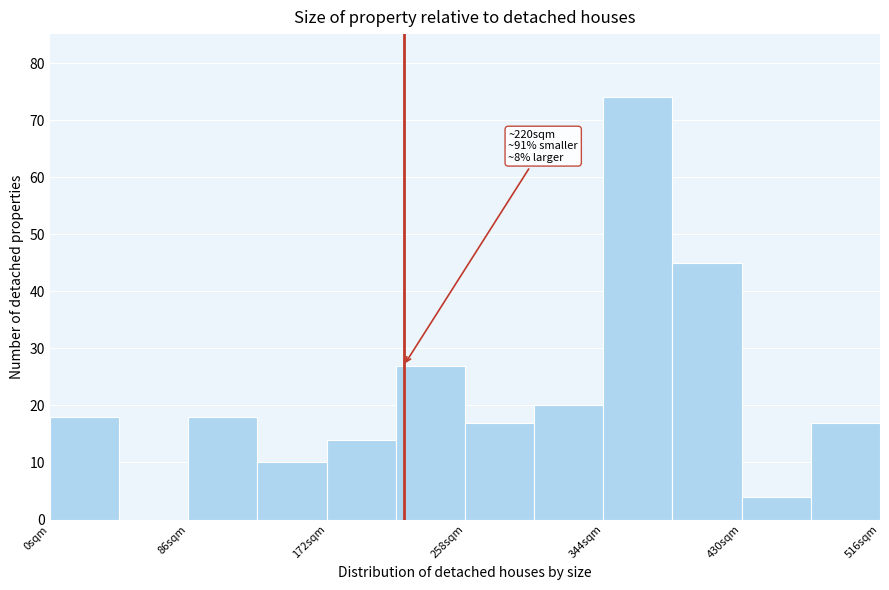

Which range on the x-axis has the tallest bar?

344 to 387